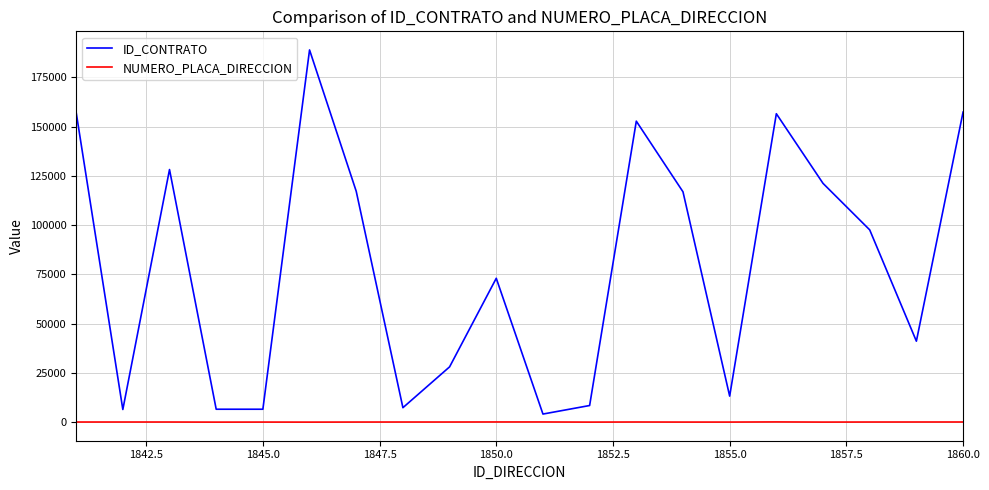

Which series has the largest total across all categories?

ID_CONTRATO